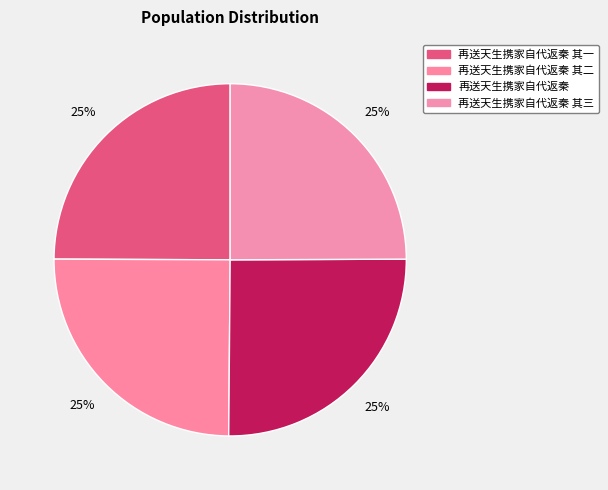

What is the total percentage of 再送天生携家自代返秦 其一 and 再送天生携家自代返秦 其二?

49.9%